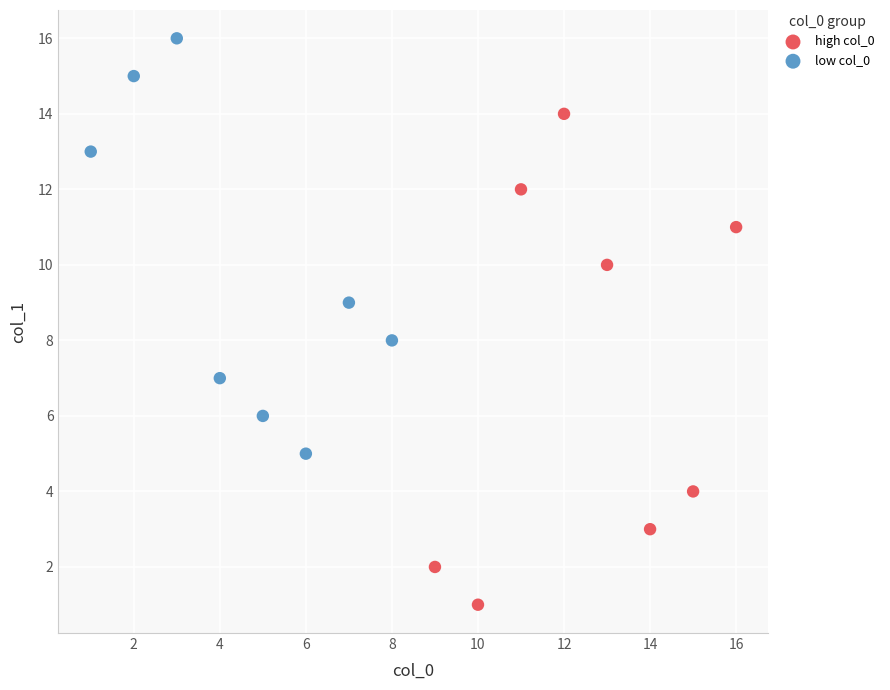

Which series reaches the maximum Y coordinate?

low col_0